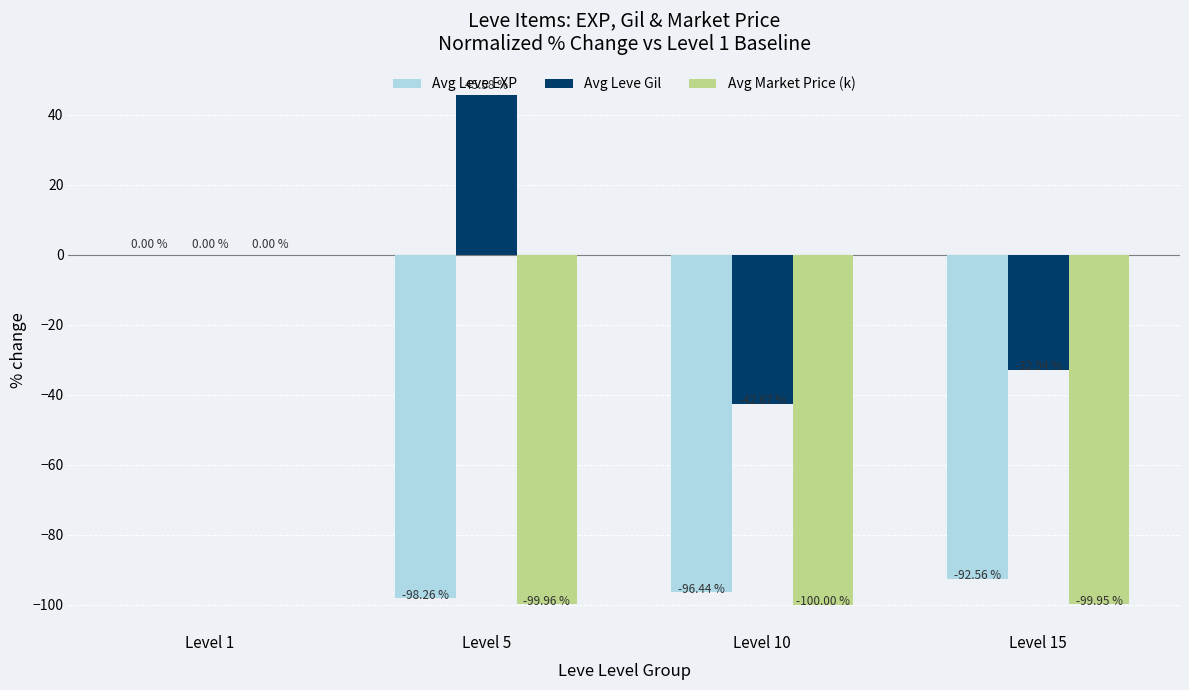

Which series changed the most between Level 5 and Level 15?

Avg Leve Gil